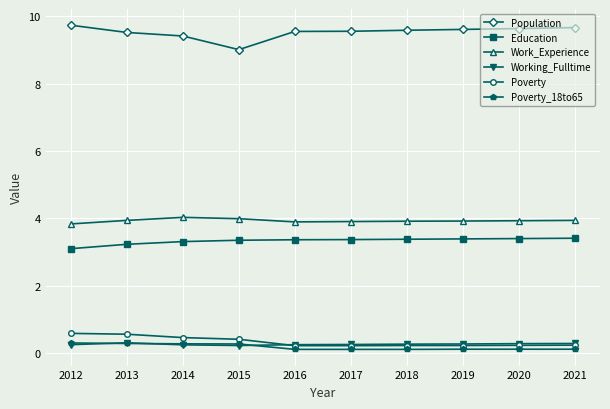

Is the value of Poverty at 2019 greater than the value of Education at 2015?

No